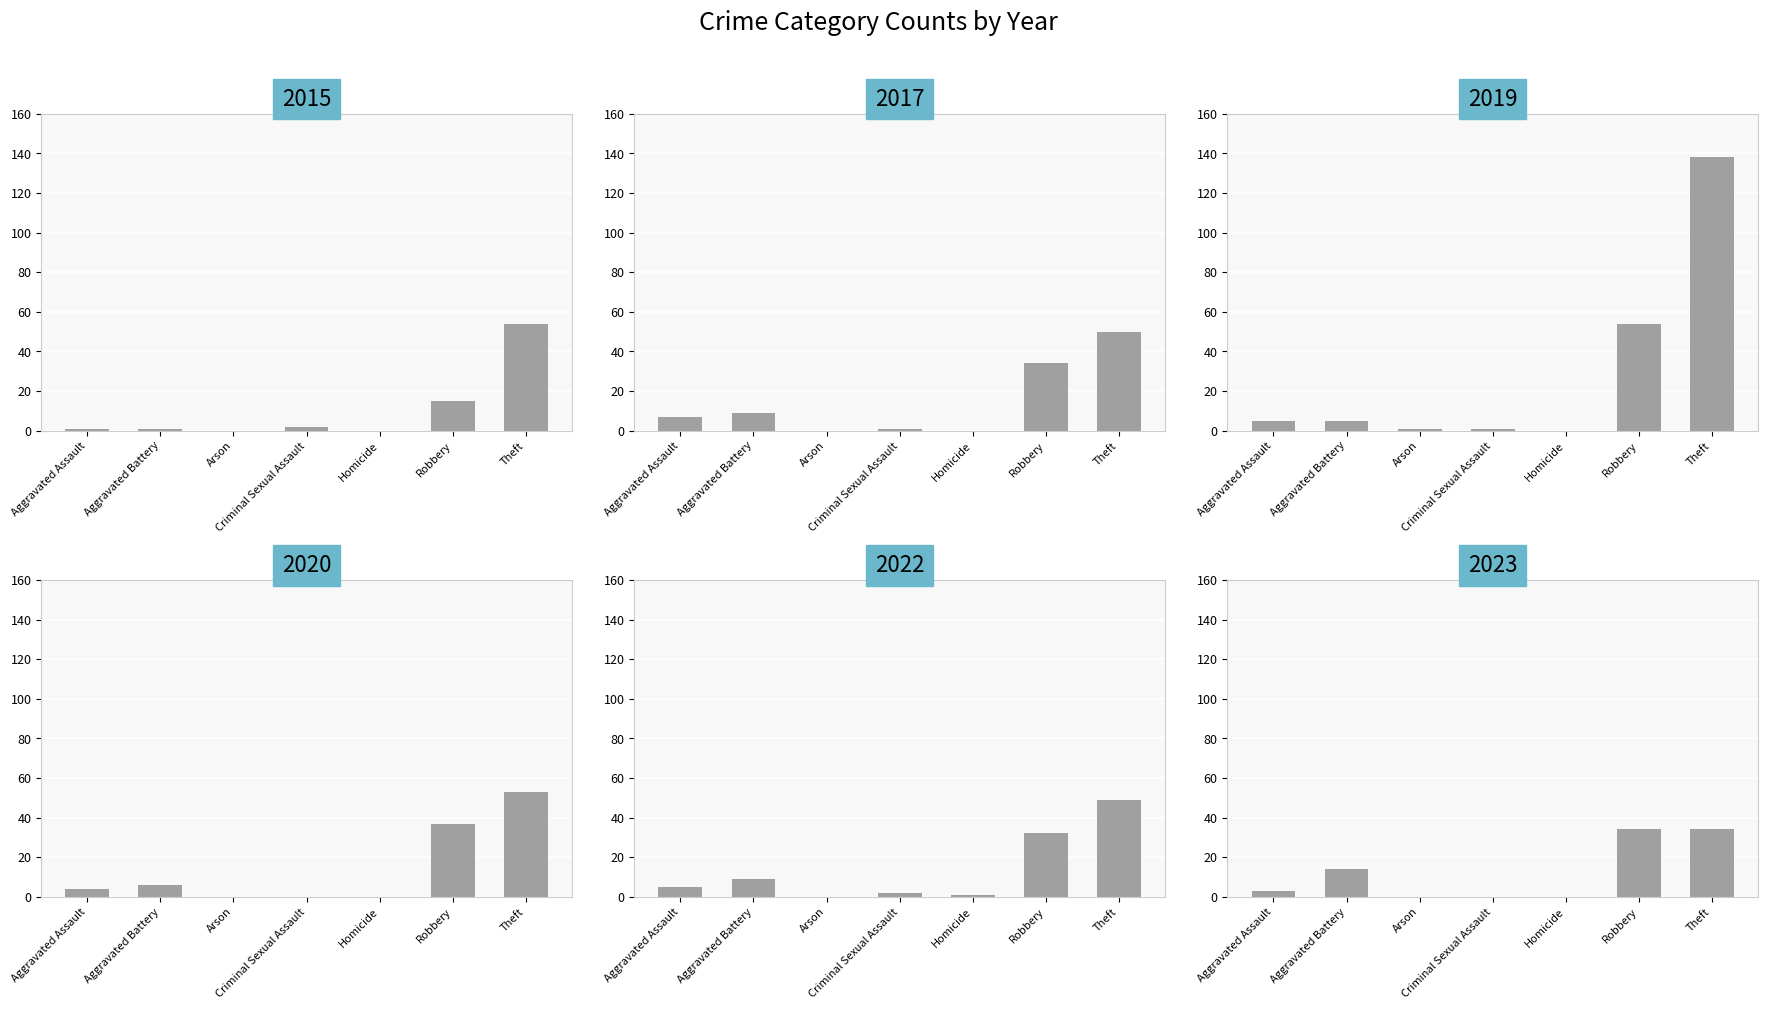

The value of 2015 at Aggravated Battery is 1. True or false?

True